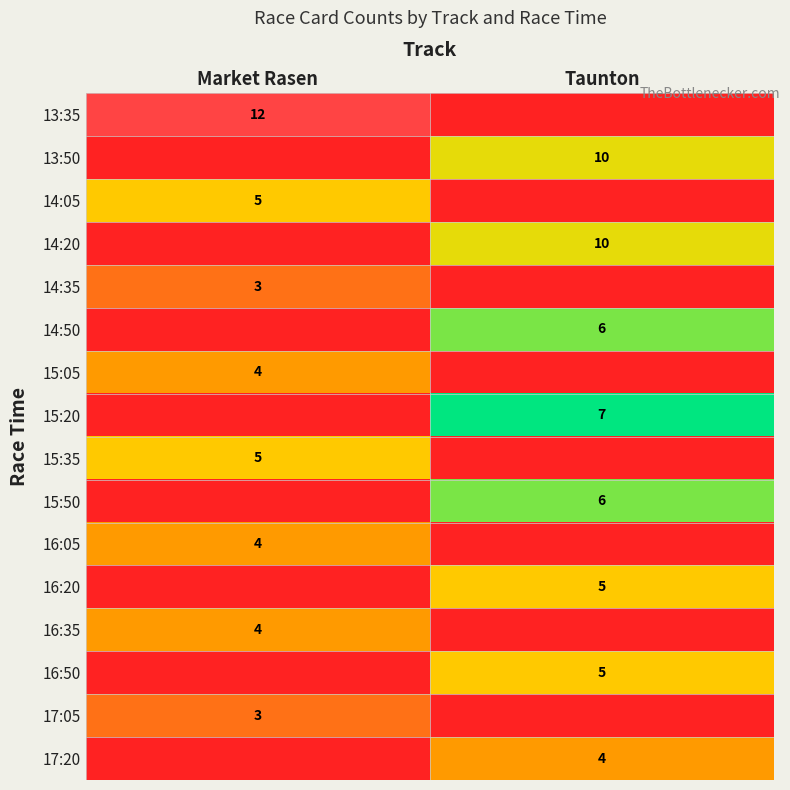

Is the value of 15:35 at Market Rasen greater than the value of 16:05 at Market Rasen?

Yes